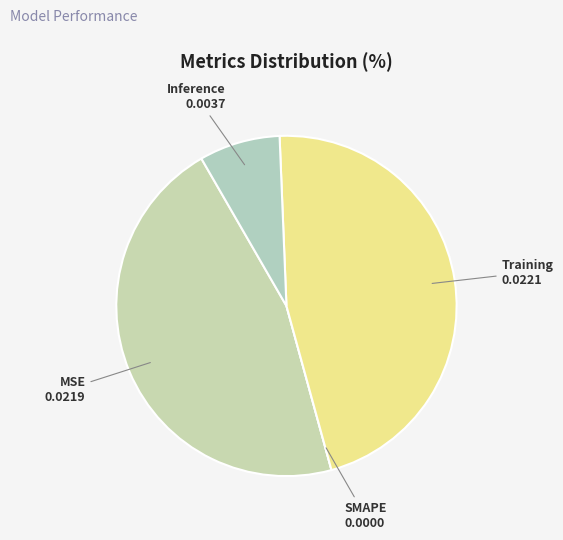

How many slices are in this pie chart?

4